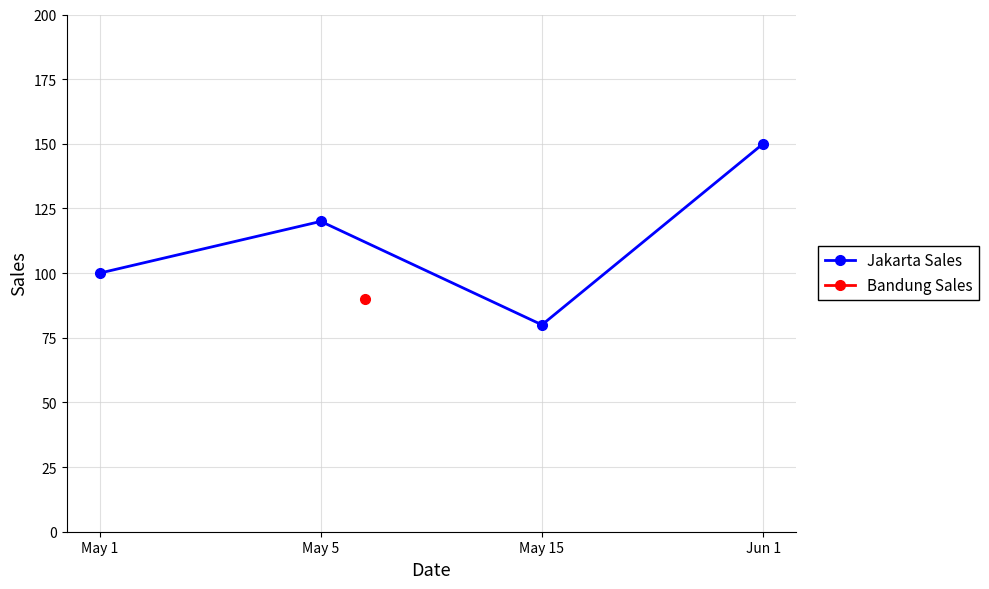

What is the approximate value at Jun 1, to the nearest 5?

150